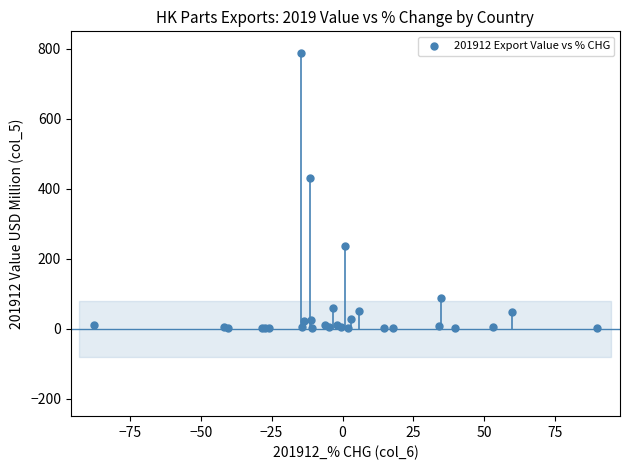

What Y value in the scatter plot is closest to 394?

431.4